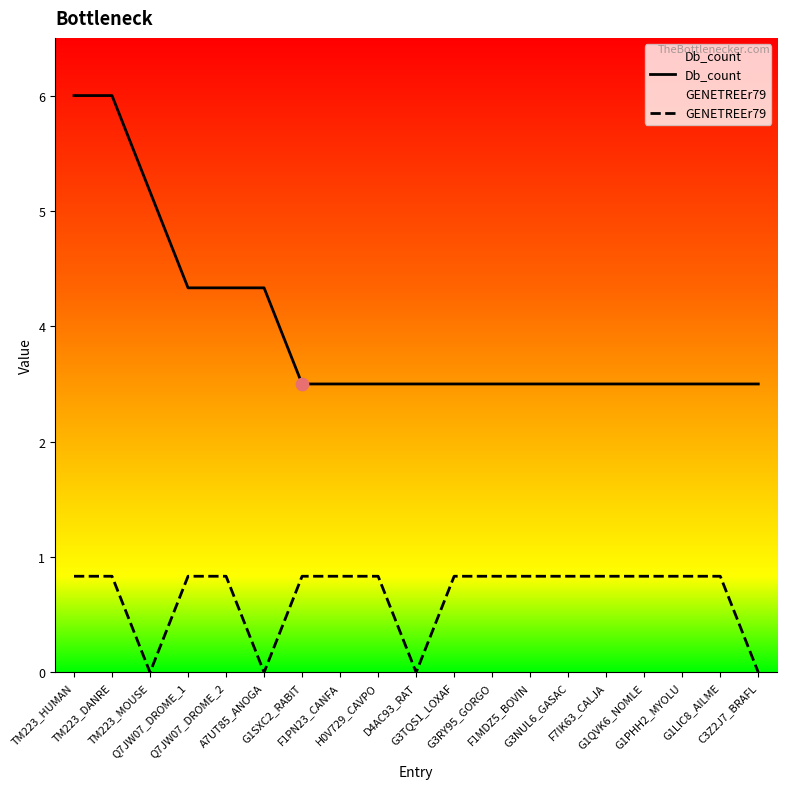

Which series has the largest total across all categories?

Db_count